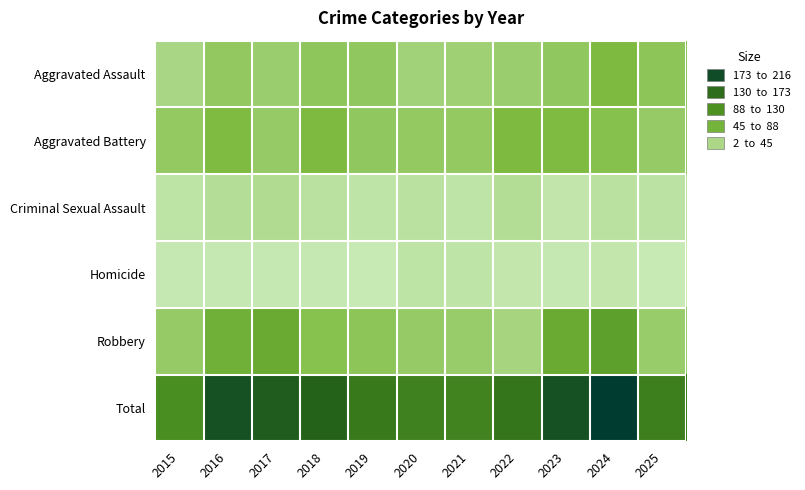

Between 2018 and 2020, which is larger?

2018